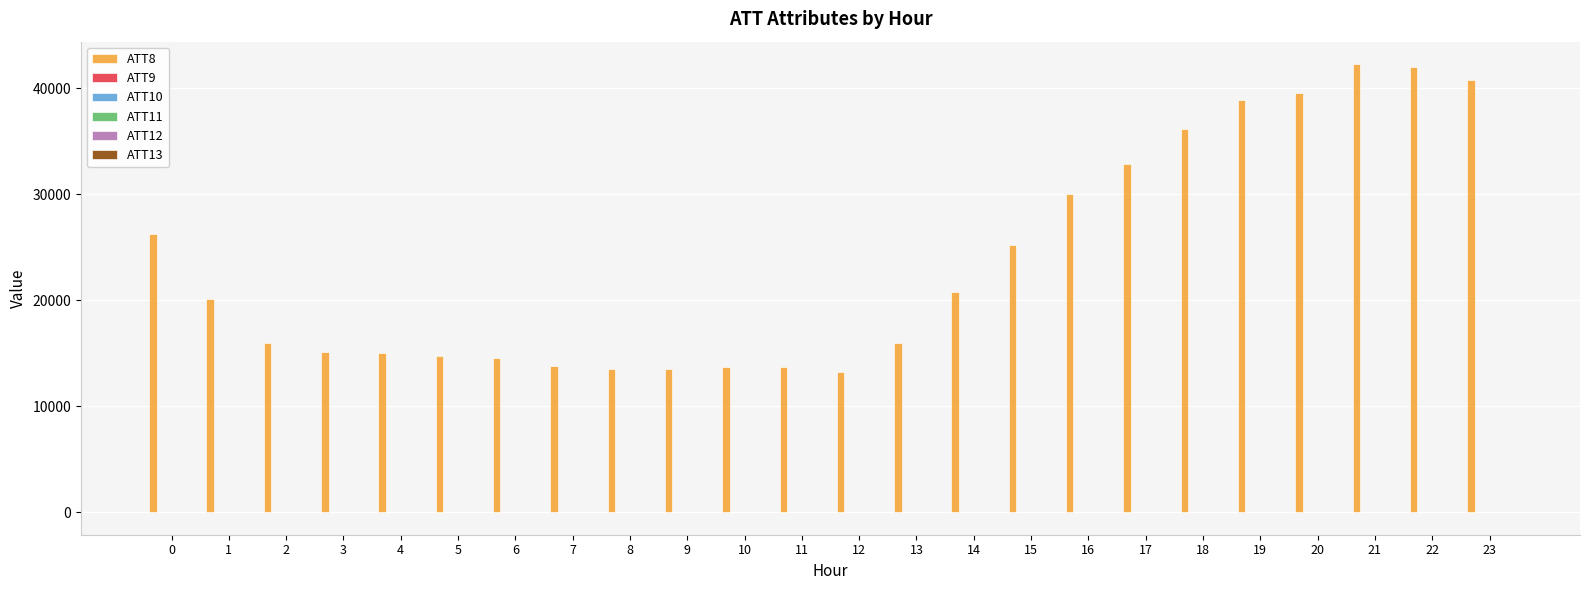

Which series has the largest total across all categories?

ATT8